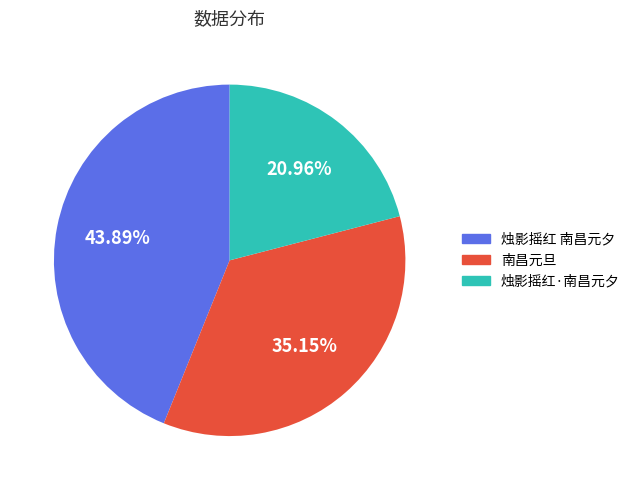

Approximately how many times larger is the value at 烛影摇红 南昌元夕 compared to 南昌元旦?

1.2